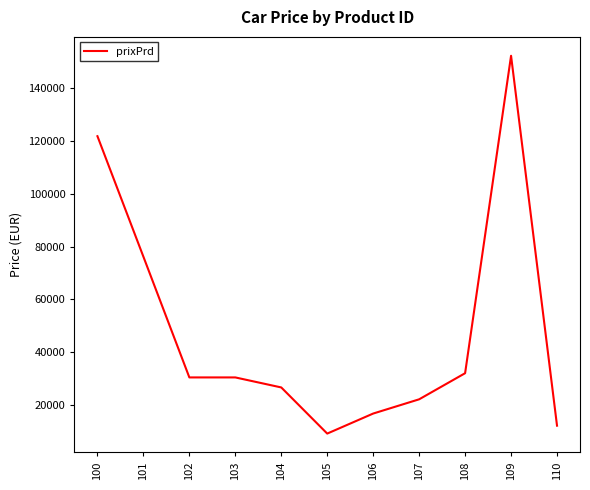

What is the difference between the values at 105 and 102?

21300